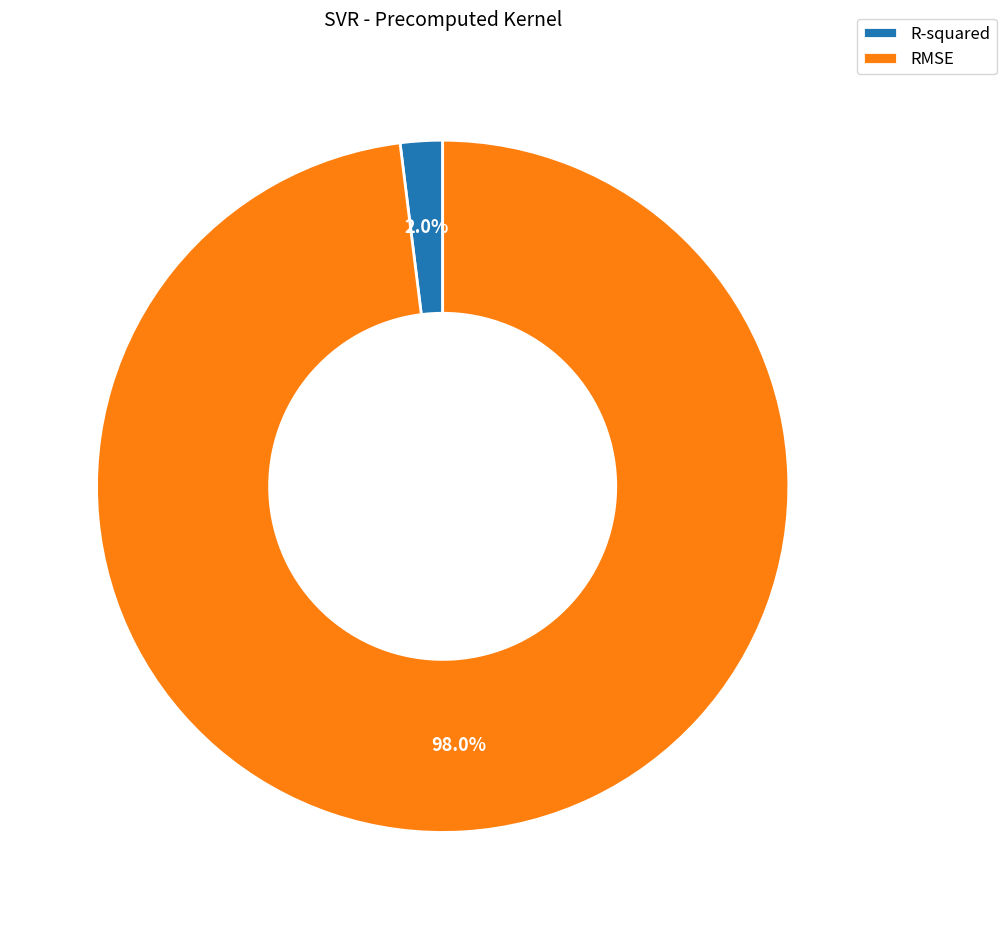

Is it true that R-squared is 2% of the pie?

True